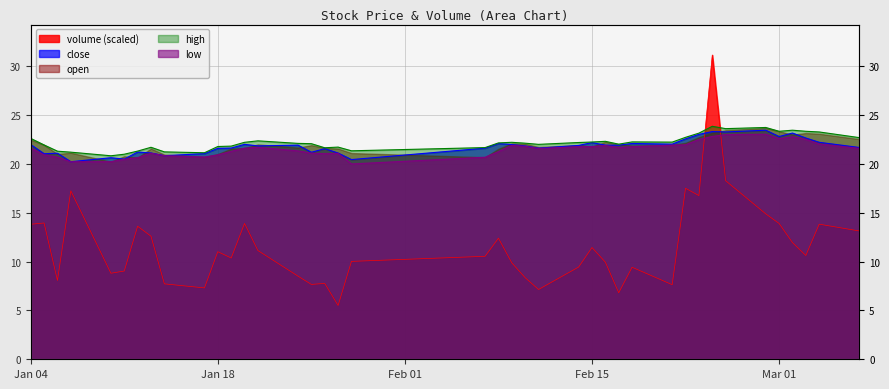

True or false: low and high cross at least once.

False